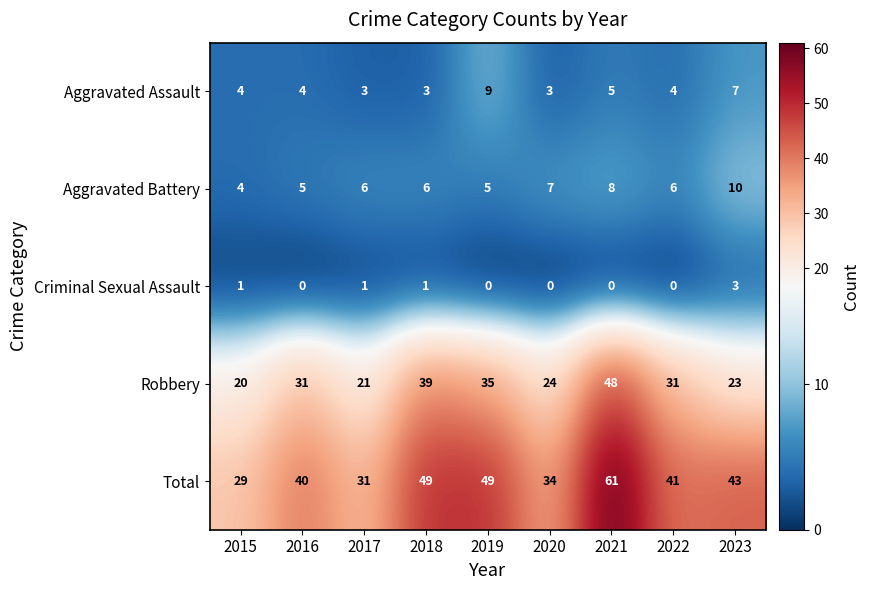

Is the value of Criminal Sexual Assault at 2015 greater than the value of Aggravated Assault at 2018?

No